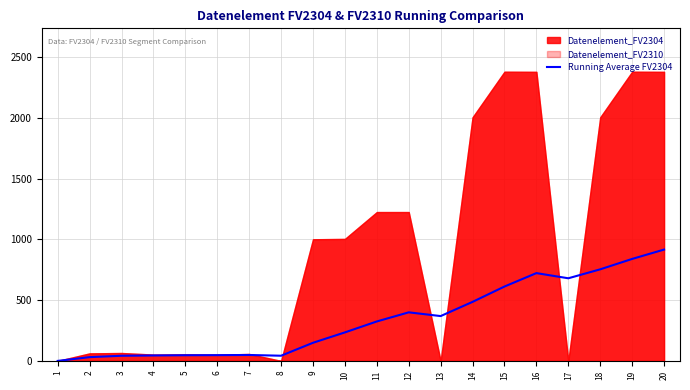

At which label does the data first exceed 324?

11